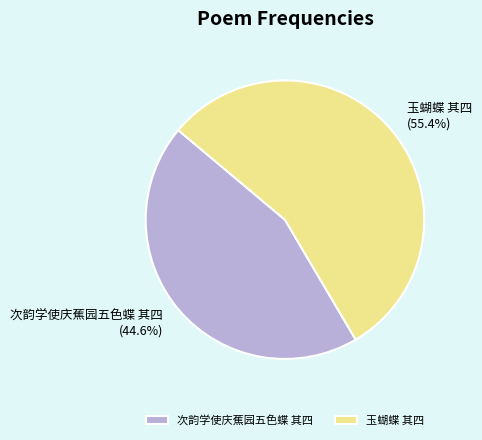

What is the largest slice in the pie chart?

玉蝴蝶 其四